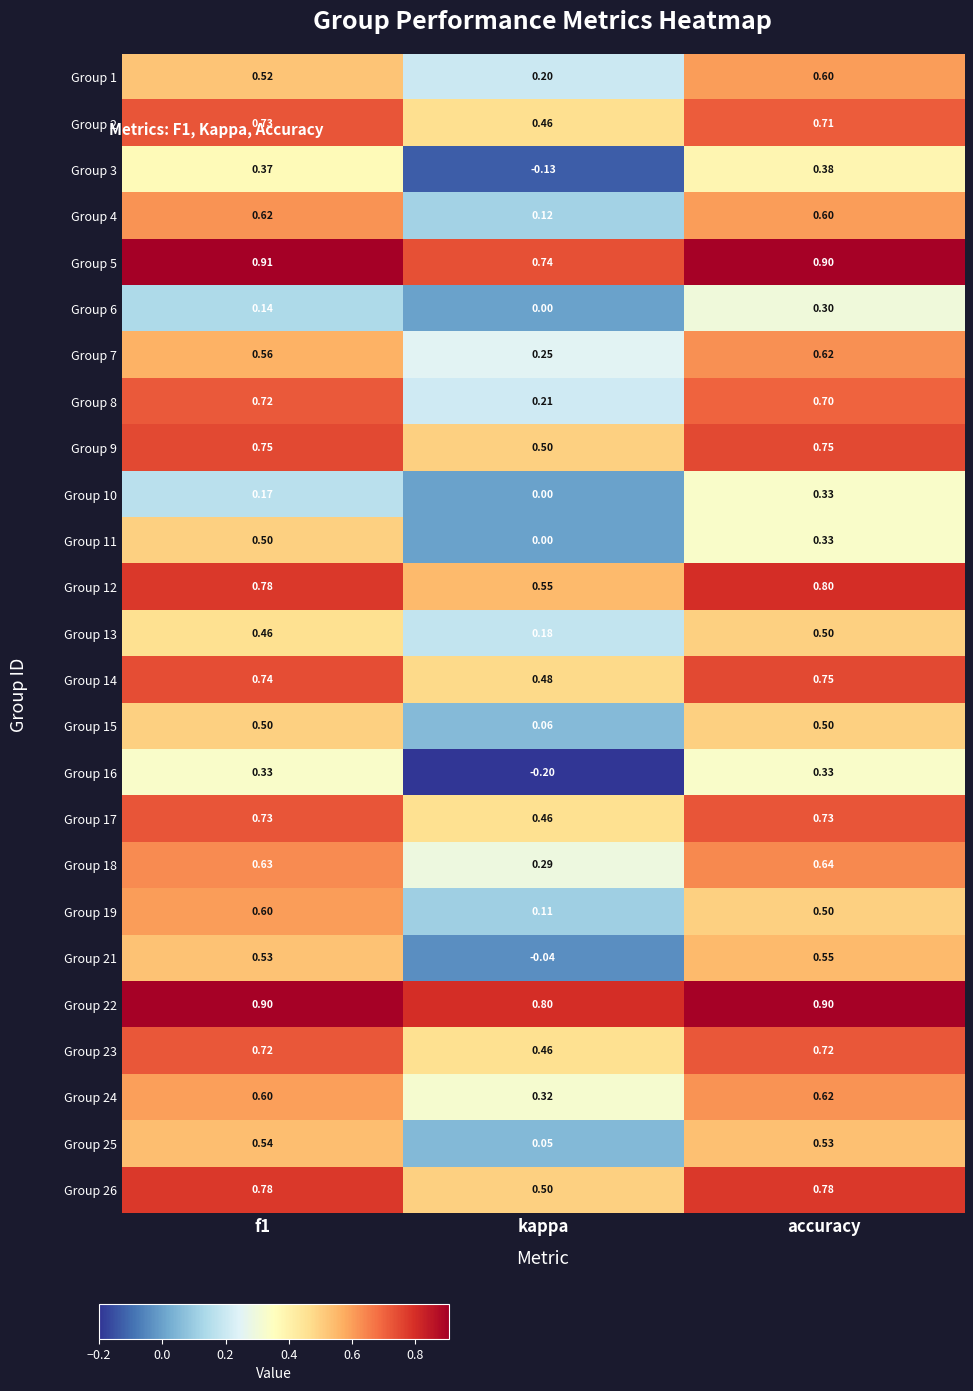

Which series has the largest total across all categories?

Group 22